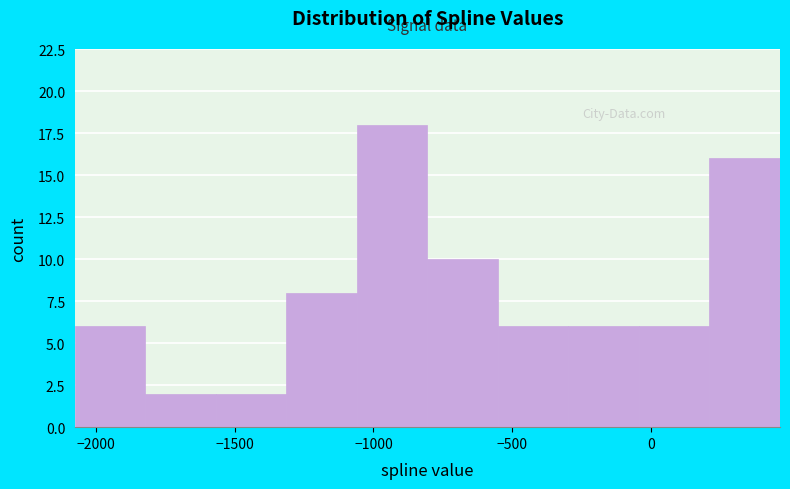

Reading left to right, transcribe this chart: for each bar, give the range it covers on the x-axis and its height. Neither the bar edges nor the heights are printed on the chart, so give them approximately, as read against the axes.

-2100 to -1800: 6
-1800 to -1550: 2
-1550 to -1300: 2
-1300 to -1050: 8
-1050 to -800: 18
-800 to -550: 10
-550 to -300: 6
-300 to -50: 6
-50 to 200: 6
200 to 450: 16